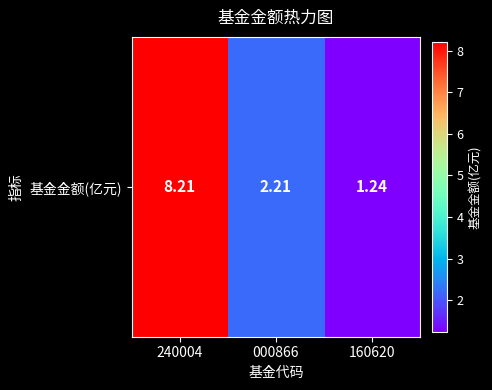

The chart shows a value of 3.8 at 000866. True or false?

False